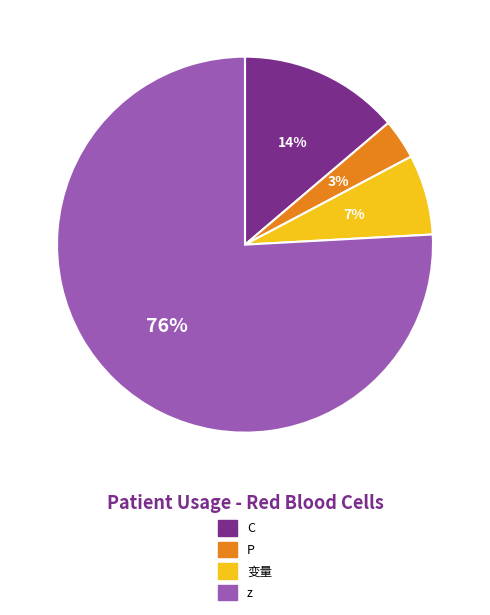

To the nearest percent, what is the difference between the 变量 and z slice percentages?

69%